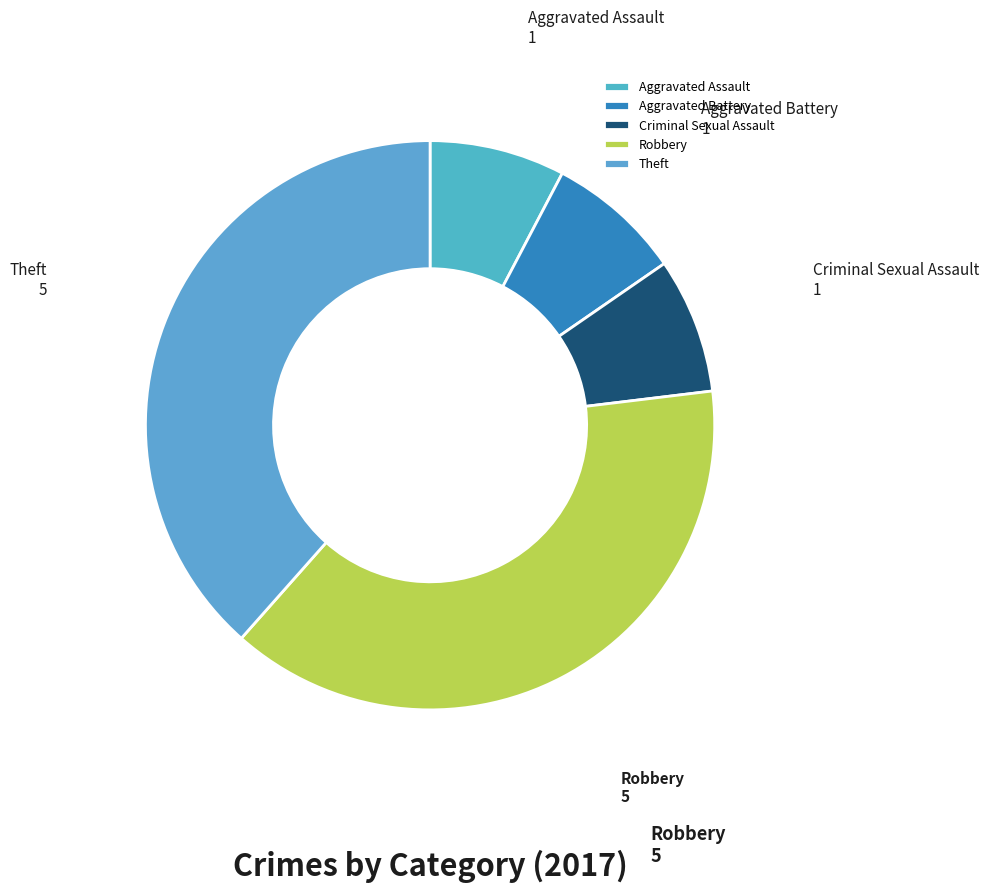

Combined, do Theft and Aggravated Assault account for over 50%?

No